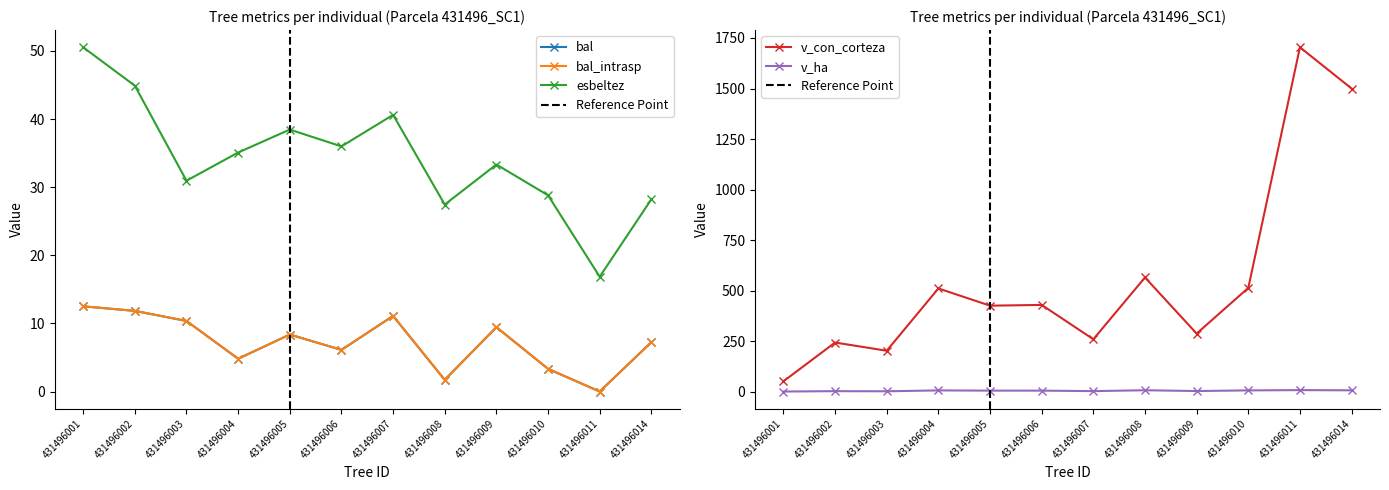

At which category is the sum across all series the highest?

431496011